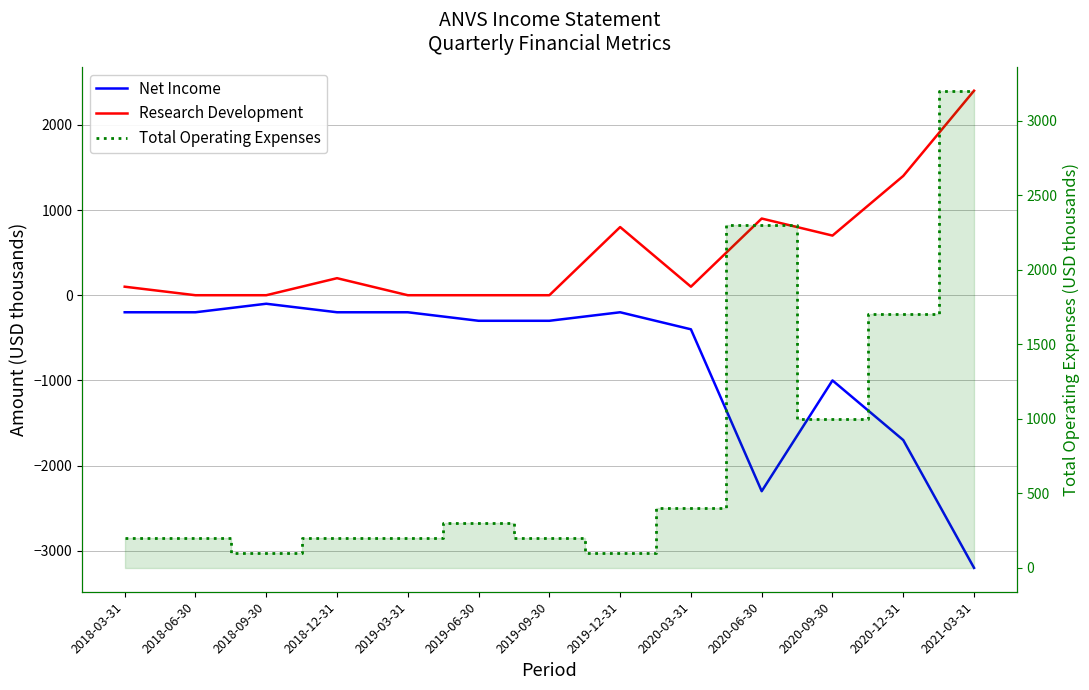

Where is the first local maximum for Total Operating Expenses?

2019-06-30